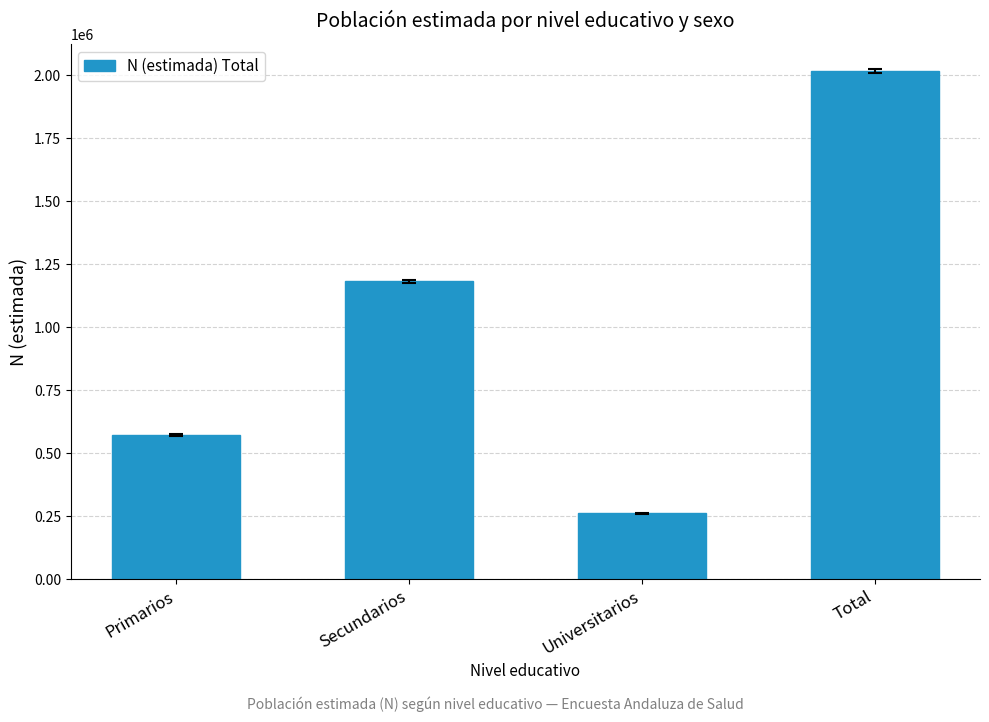

List the labels in order of value, smallest first.

Universitarios, Primarios, Secundarios, Total